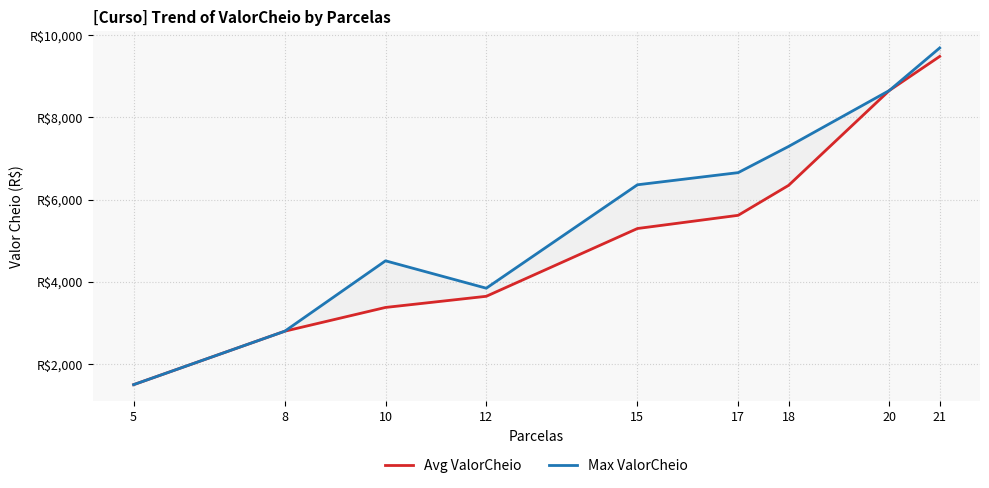

True or false: Max ValorCheio has a value of 1500.0 at 5.

True